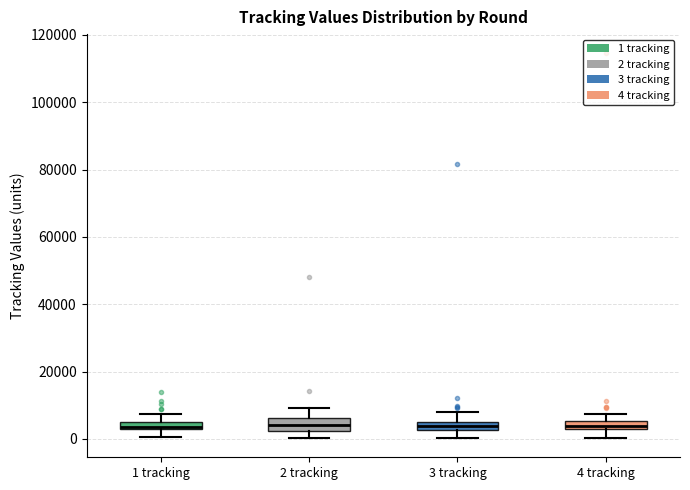

Where does the median line of the box for 2 tracking sit on the y-axis? The values are not printed on the chart, so give them approximately, as read against the axis.

4000